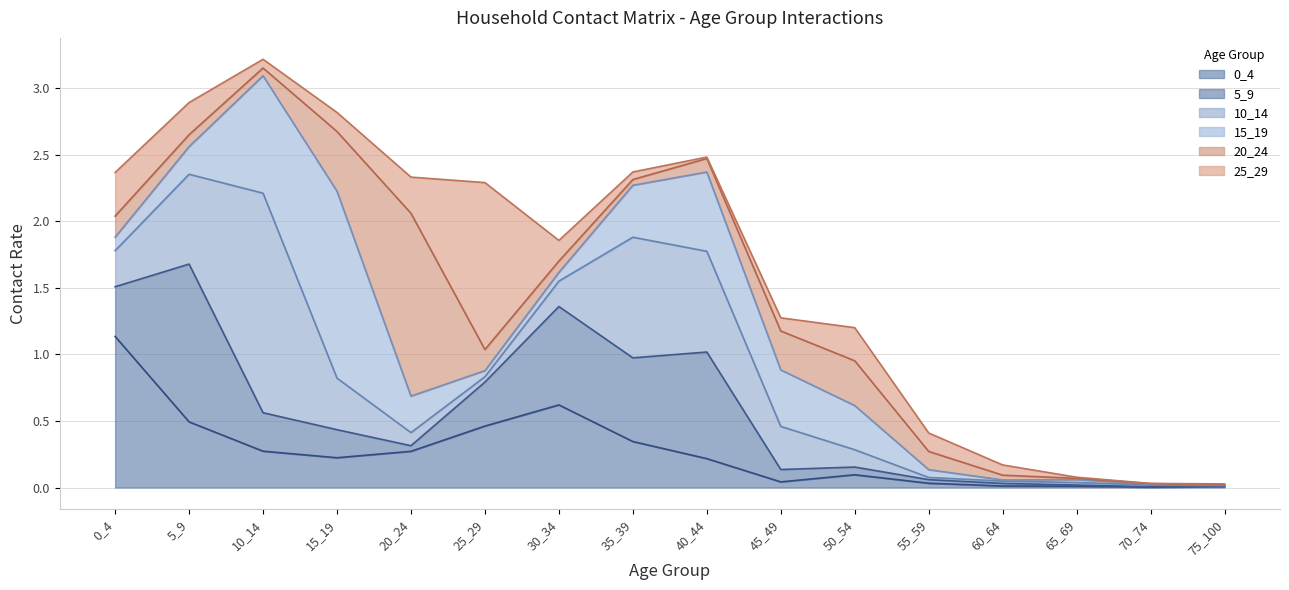

What is the difference between the highest and lowest values at 55_59?

0.1